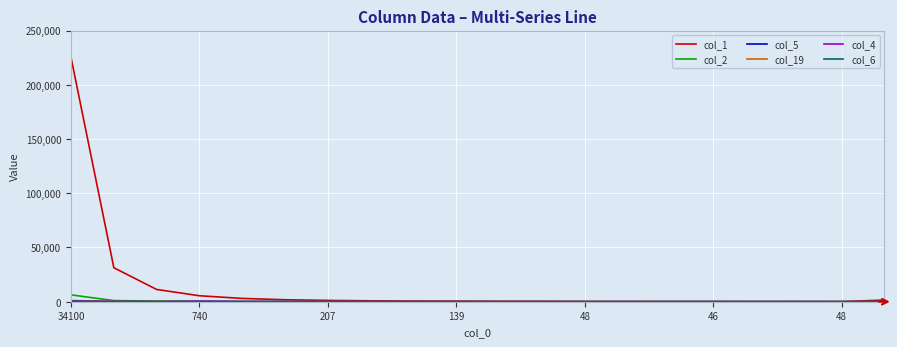

What is the maximum value shown in the chart?

225124